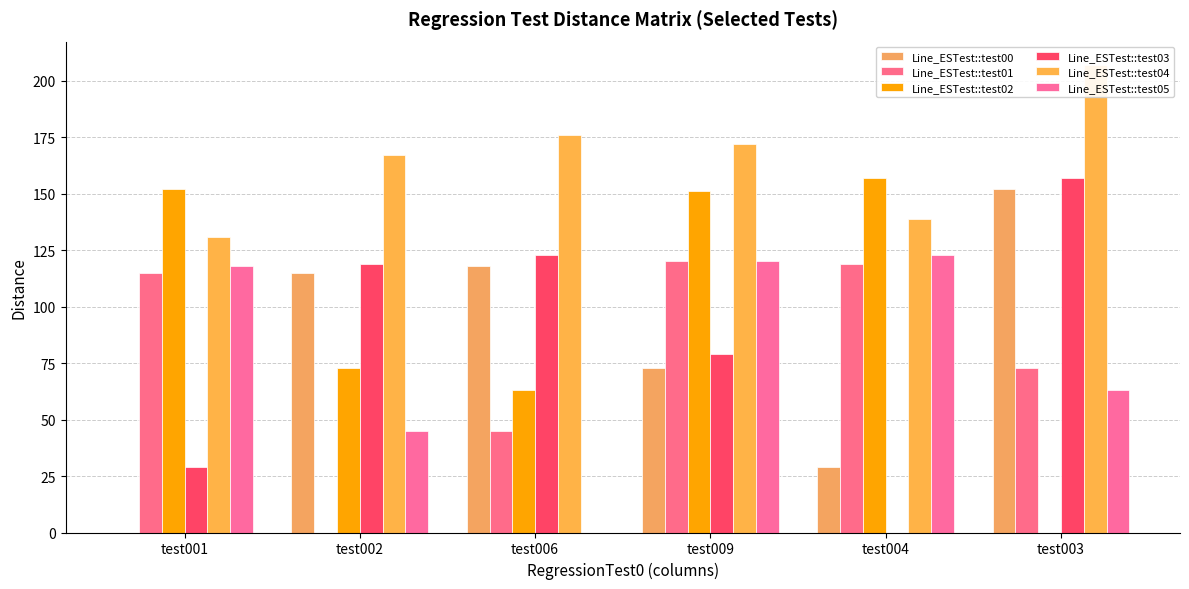

What are all the series names shown in the legend?

Line_ESTest::test00, Line_ESTest::test01, Line_ESTest::test02, Line_ESTest::test03, Line_ESTest::test04, Line_ESTest::test05